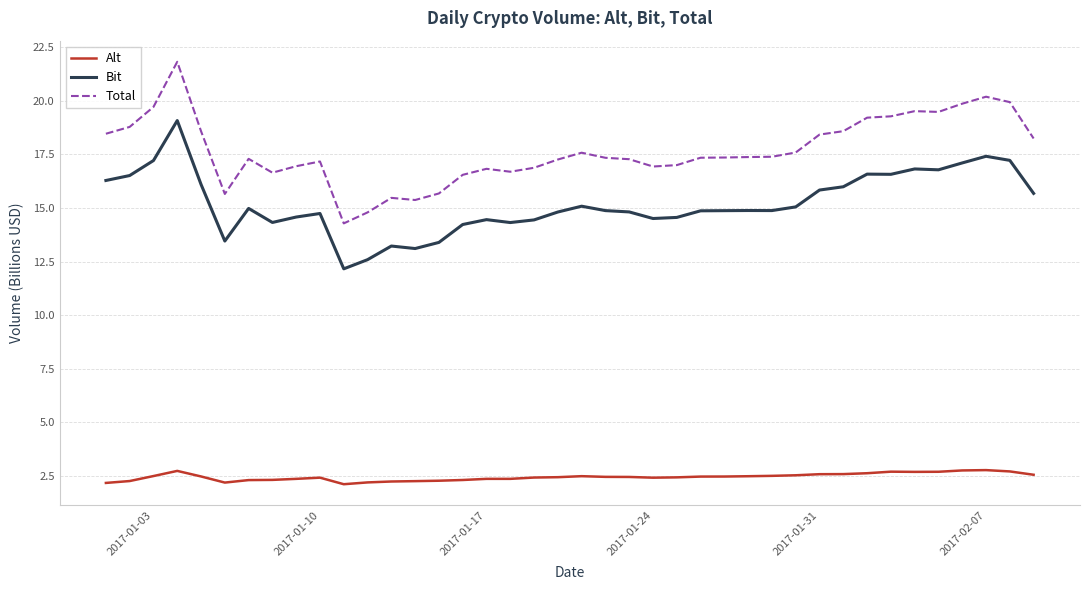

True or false: Bit and Alt intersect in this chart.

False